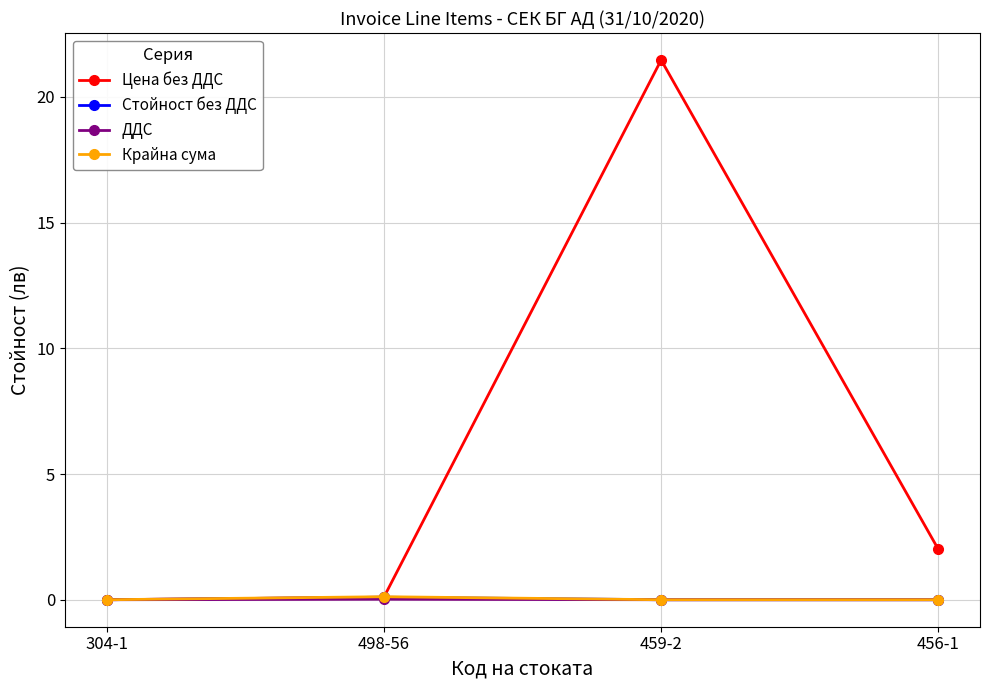

Which series has the largest range (max minus min)?

Цена без ДДС